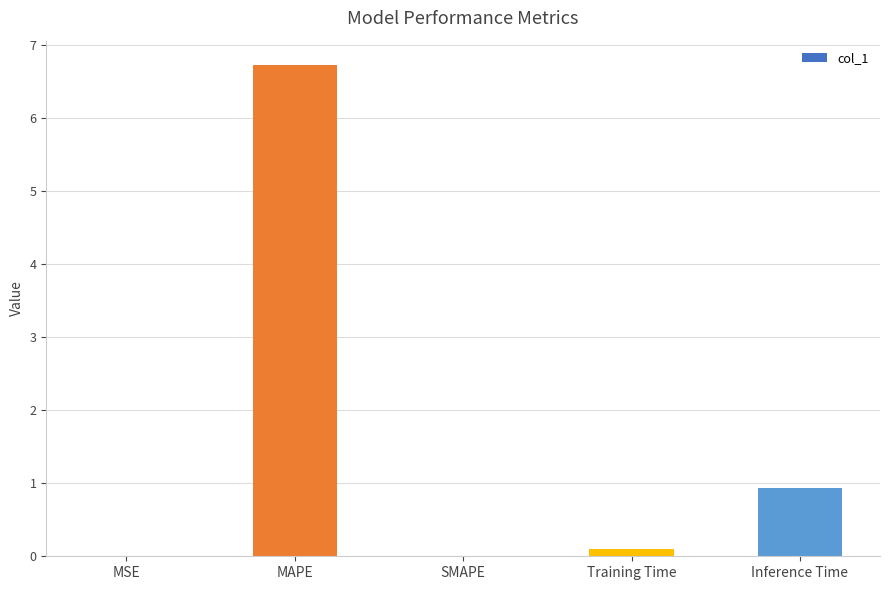

Is it true that the value at SMAPE is -4.7?

False